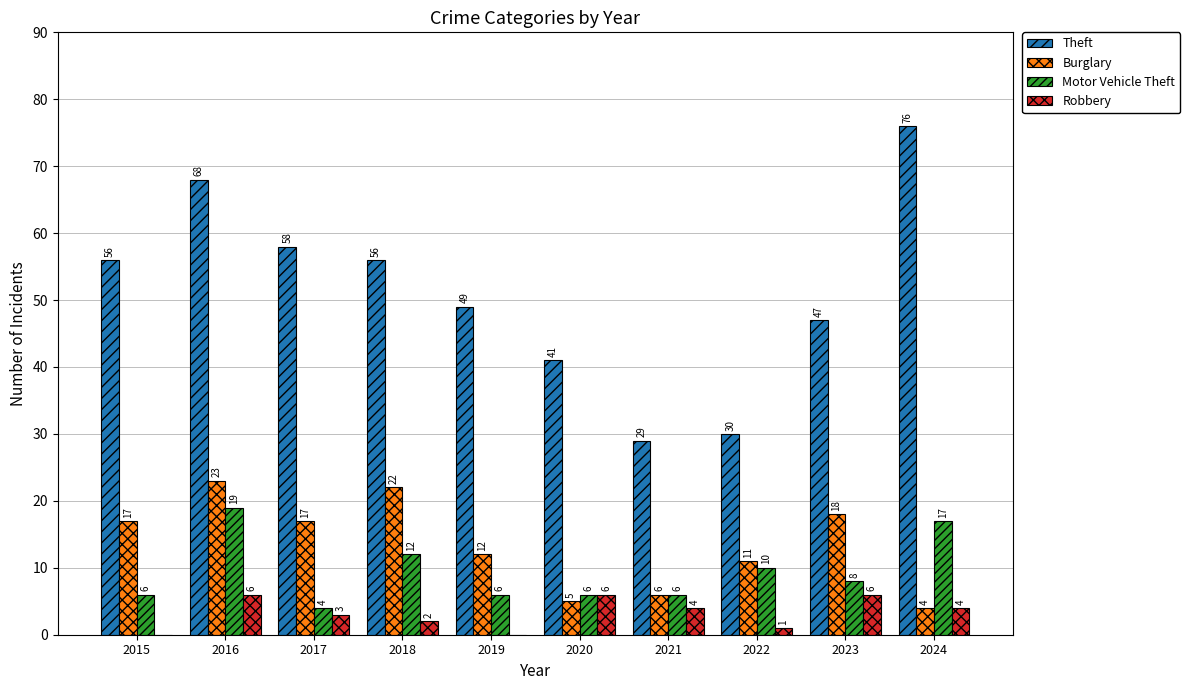

Is the value of Burglary at 2019 greater than the value of Motor Vehicle Theft at 2023?

Yes